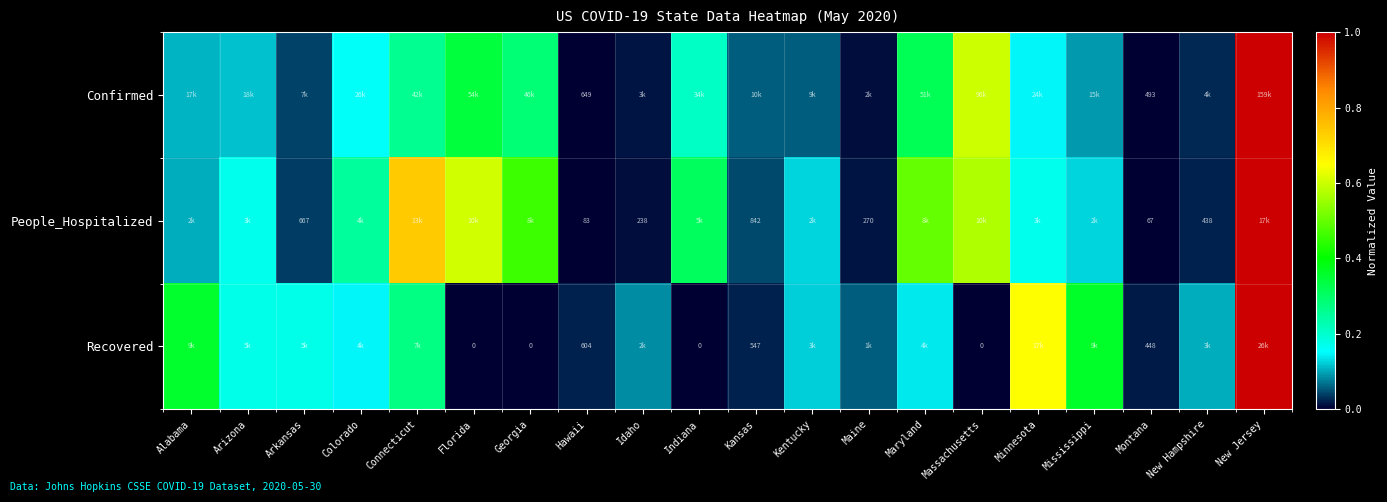

Which category has the highest value in the Confirmed series?

New Jersey